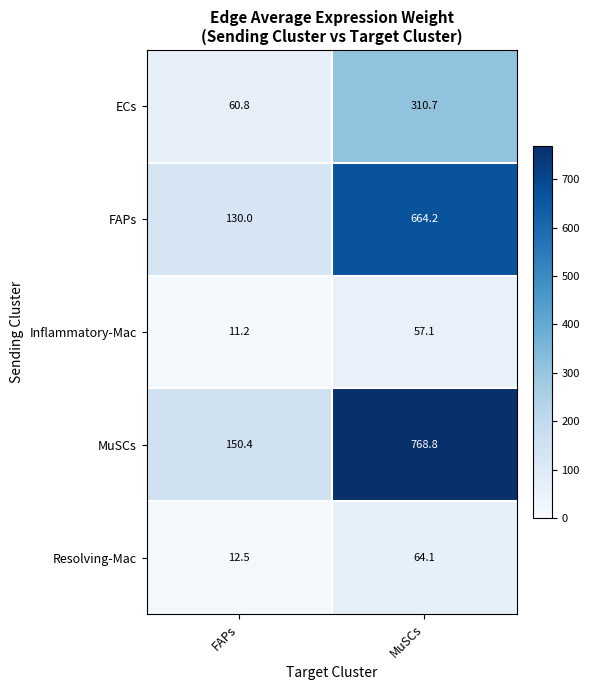

Which series has the widest spread of values?

MuSCs